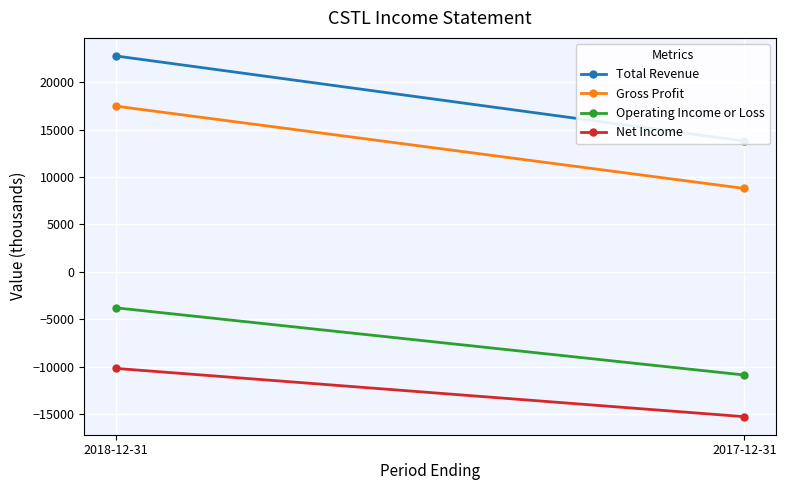

At 2018-12-31, list the series in order from smallest to largest.

Net Income, Operating Income or Loss, Gross Profit, Total Revenue